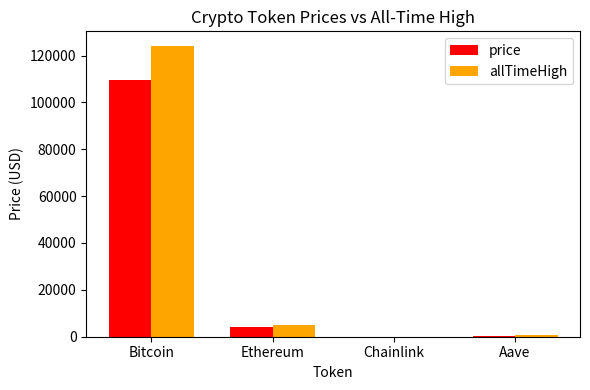

What is the sum of the allTimeHigh values at Ethereum and Chainlink?

4998.8